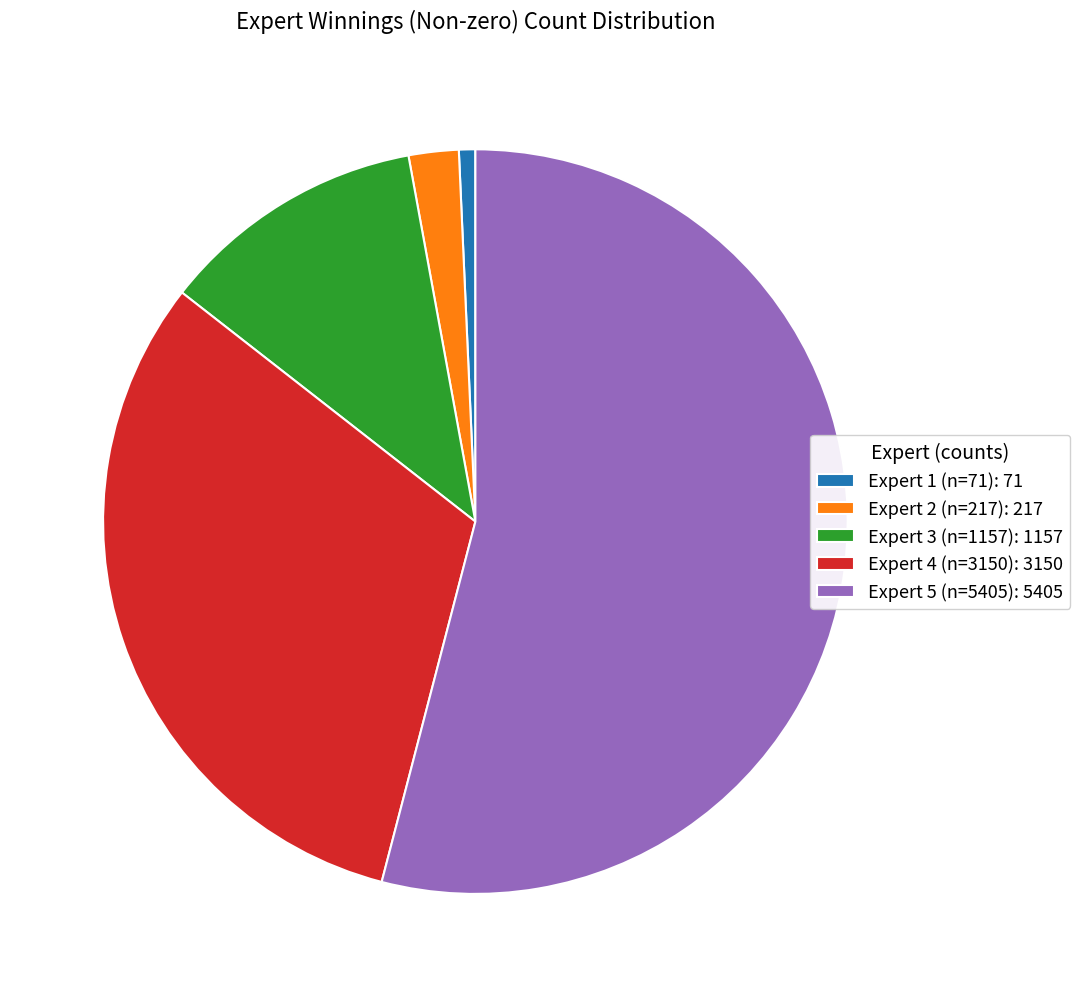

Is the sum of Expert 5 (n=5405): 5405 and Expert 2 (n=217): 217 greater than half?

Yes